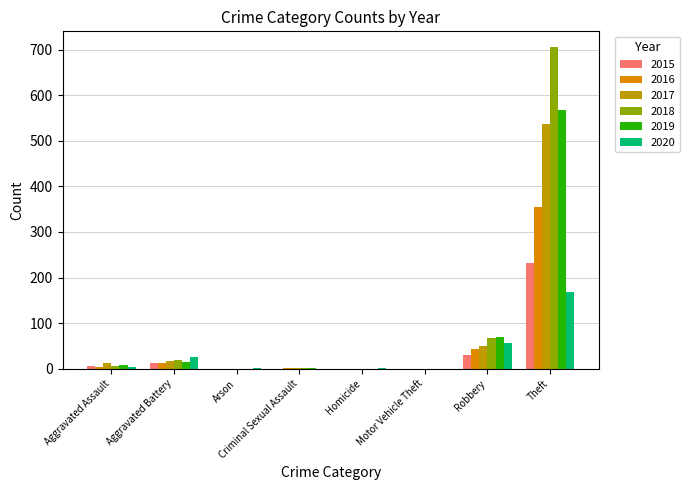

Where does the 2018 series first go above 5?

Aggravated Battery